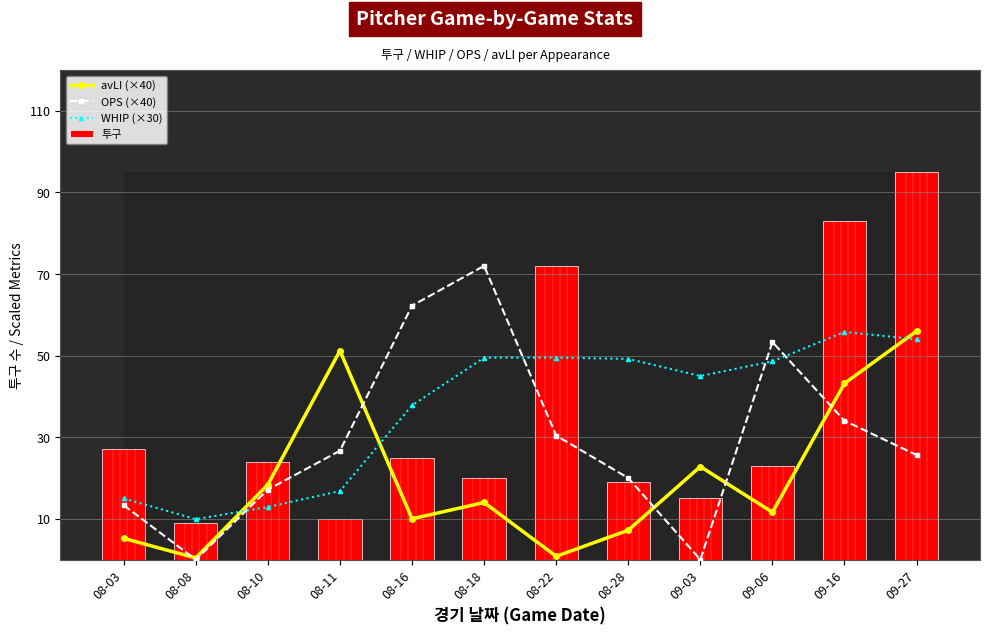

Is the value of WHIP (×30) at 08-10 greater than the value of 투구 at 09-16?

No